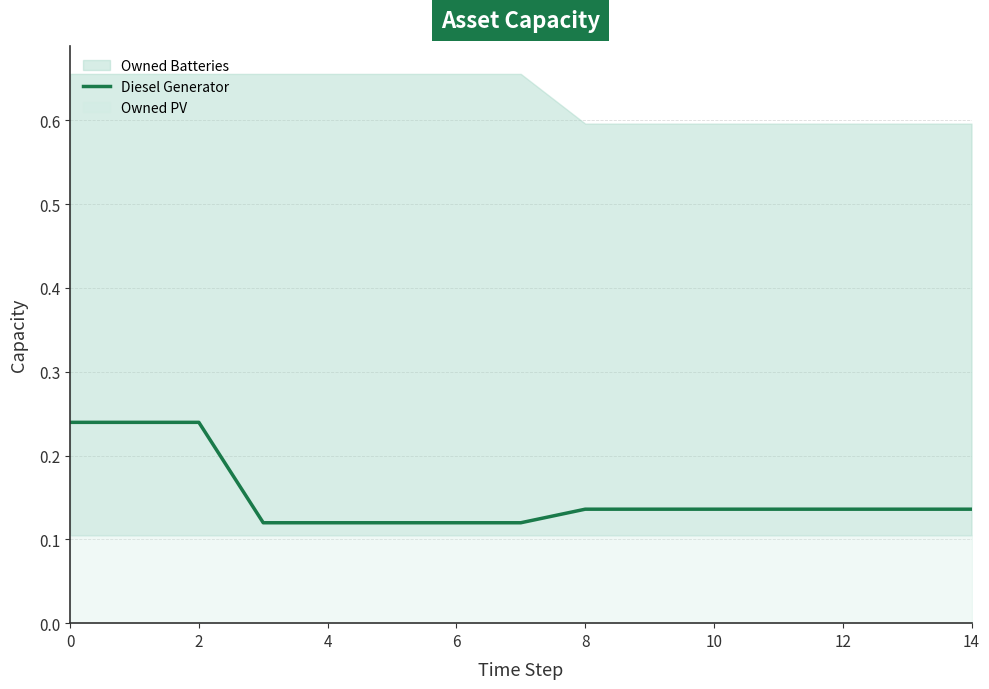

Is it true that Diesel Generator equals 0.0 at 10?

False